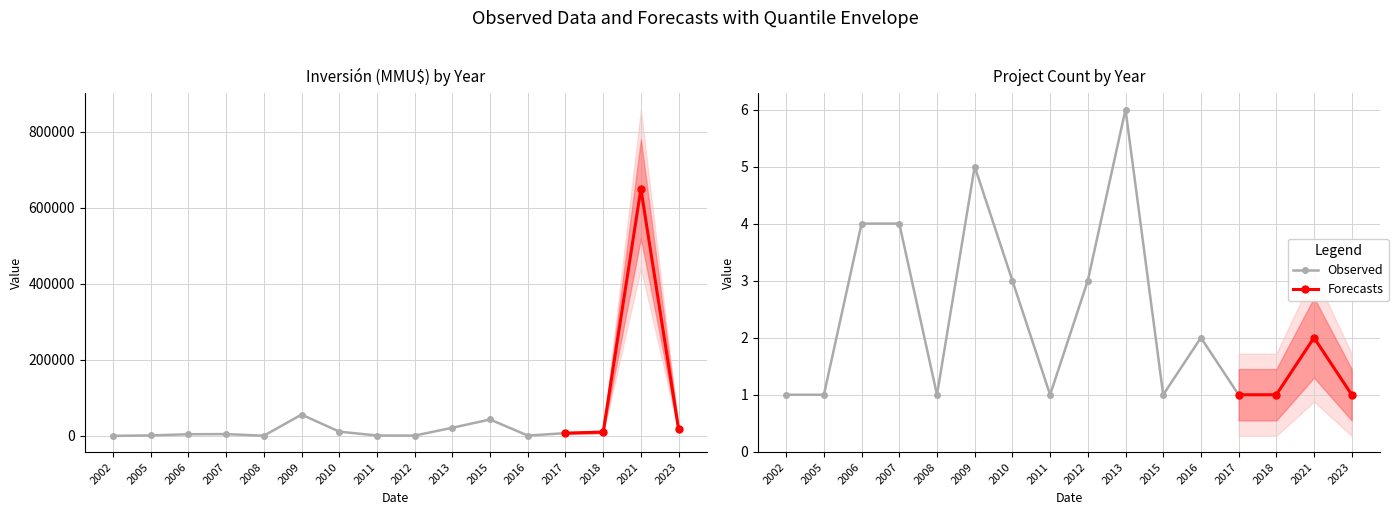

Rank the series at 2011 from highest to lowest value.

Inversión(MMU$), Count